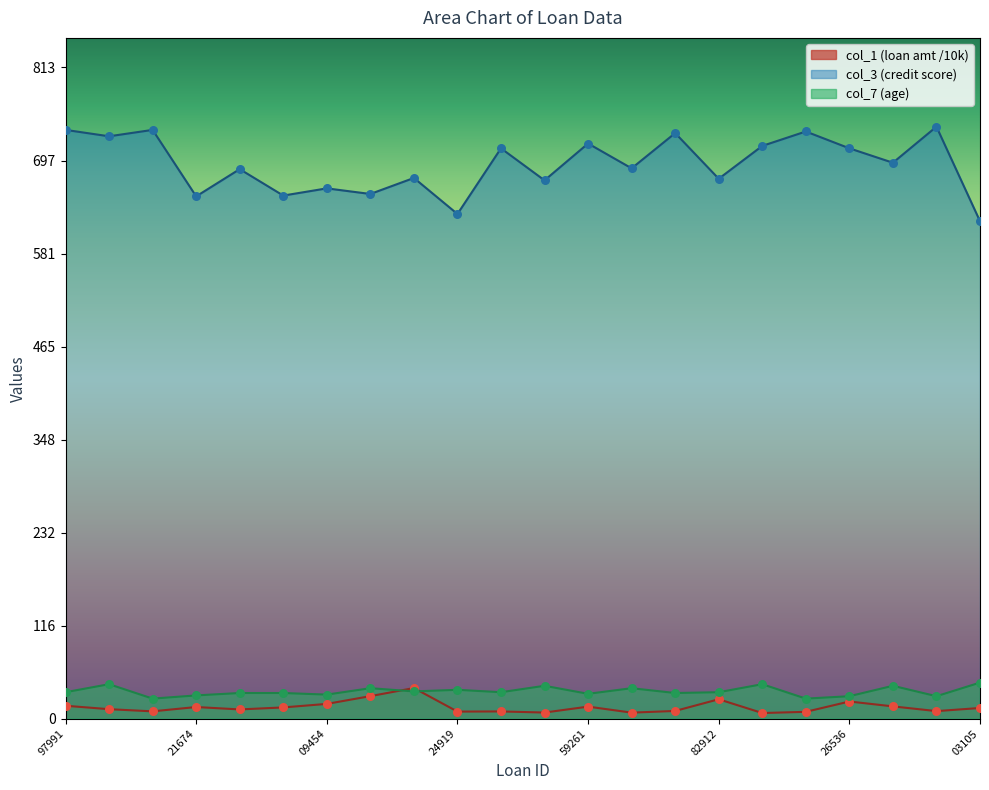

At how many categories does at least one series exceed 361?

22